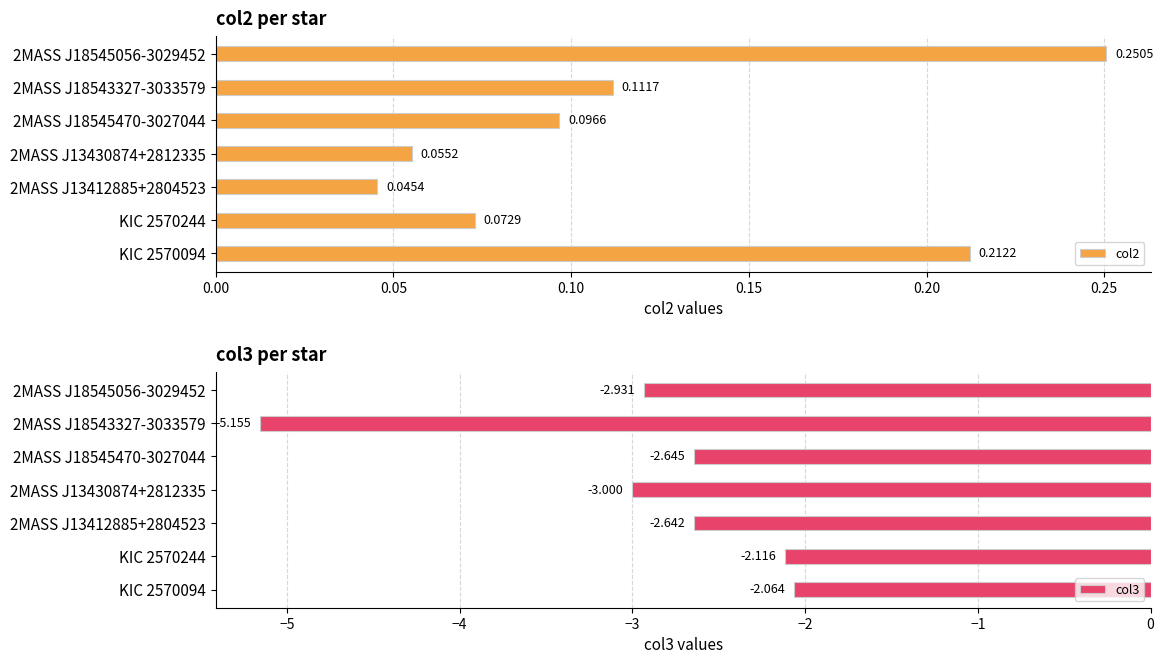

Rank the categories by col2 value from lowest to highest.

2MASS J13412885+2804523, 2MASS J13430874+2812335, KIC 2570244, 2MASS J18545470-3027044, 2MASS J18543327-3033579, KIC 2570094, 2MASS J18545056-3029452